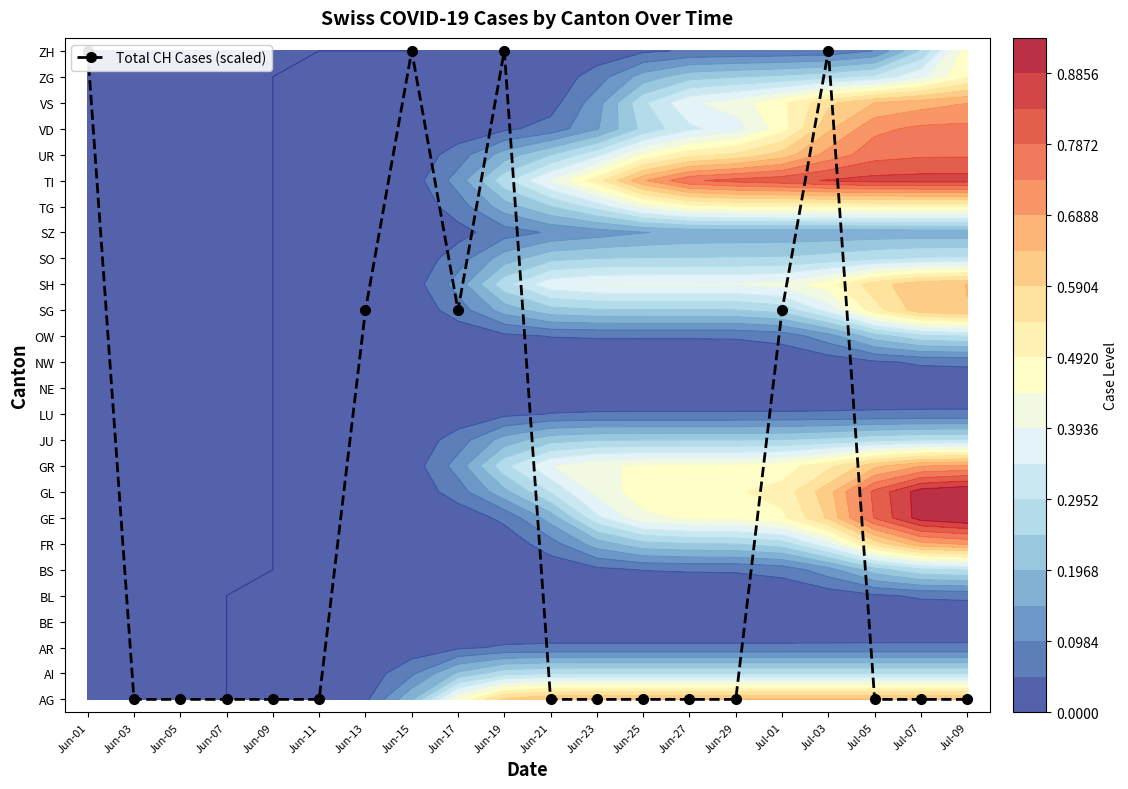

Which has a higher value, Jul-07 or Jun-25?

Jul-07